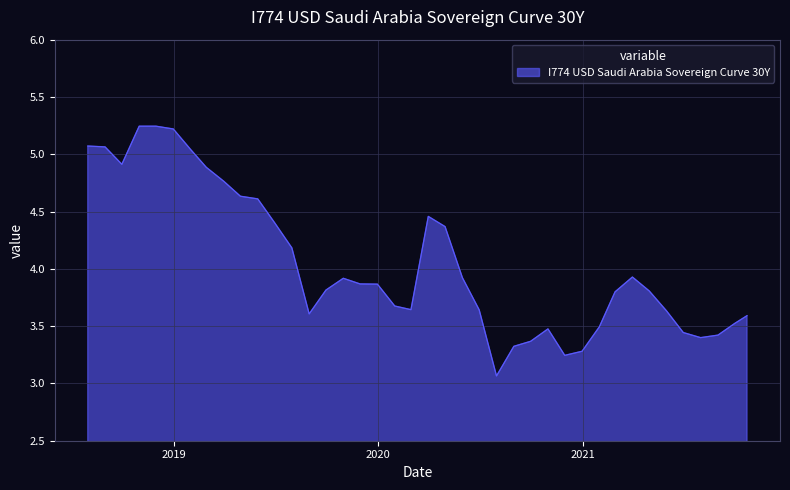

What is the difference between the maximum and minimum values?

2.2